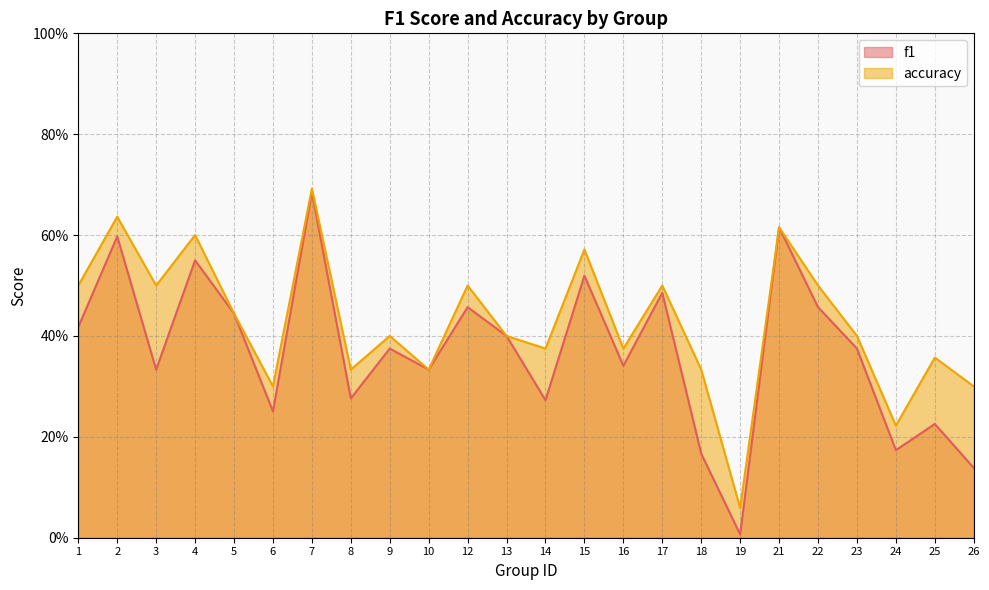

Which label corresponds to the smallest value in the chart?

19